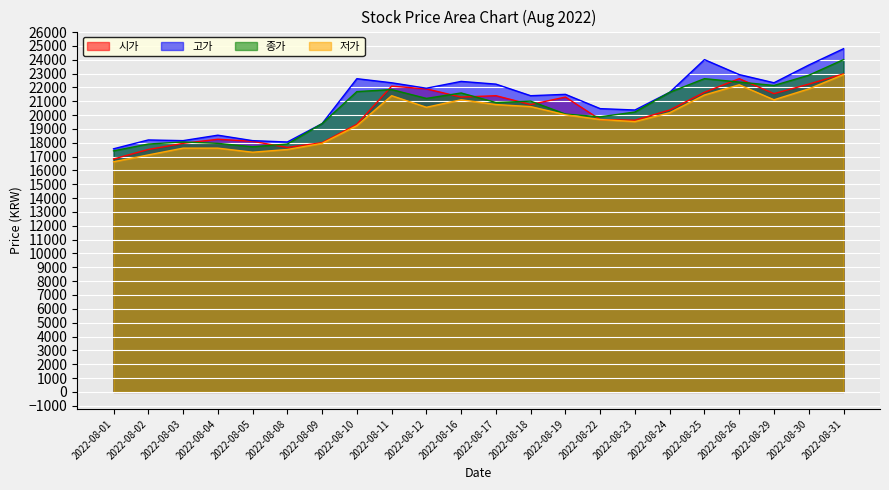

True or false: 종가 and 저가 cross at least once.

False